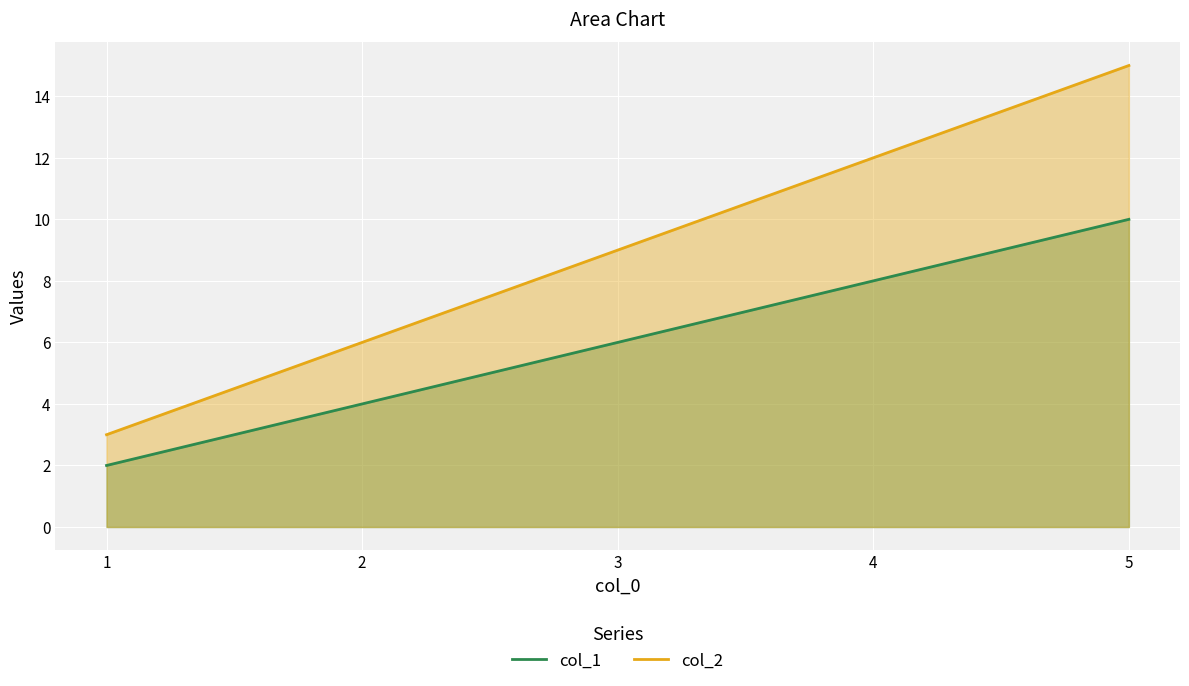

What is the difference between the col_2 values at 5 and 2?

9